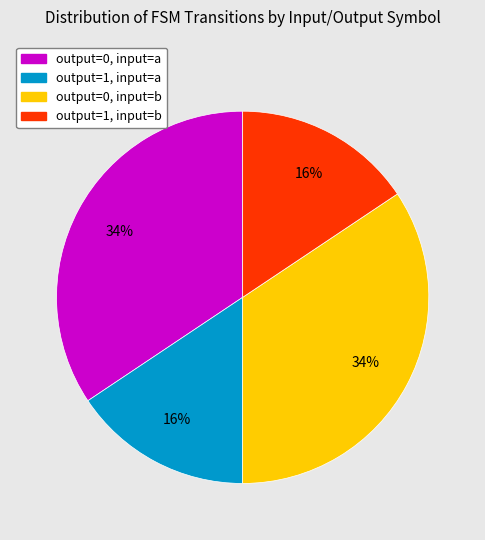

Does any single category account for the majority?

No